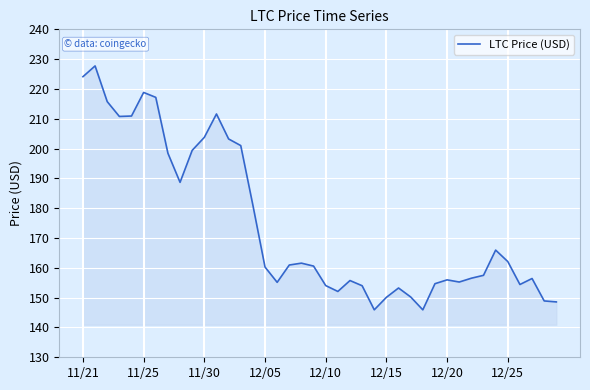

What is the difference between the maximum and minimum values?

81.8